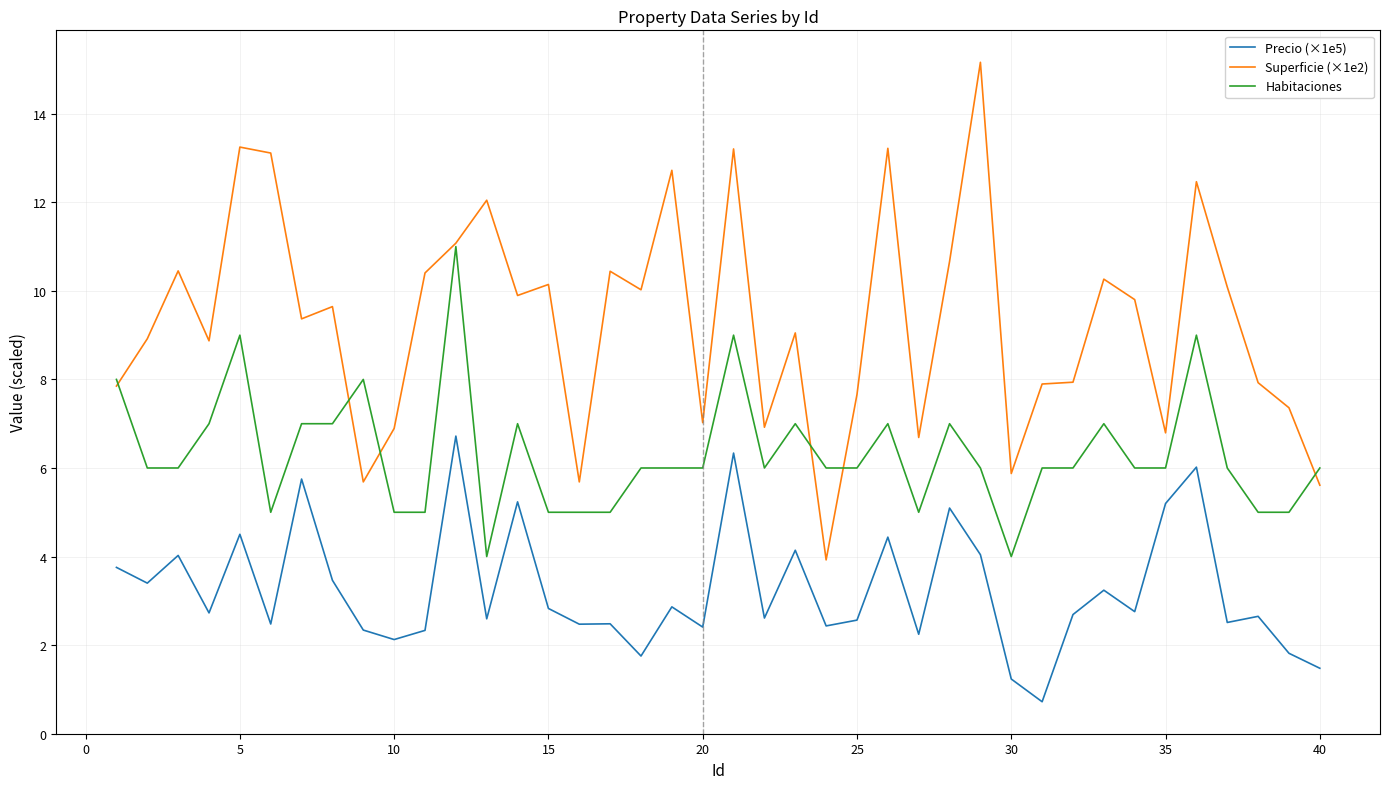

List the series in order of their peak value, highest first.

Superficie (×1e2), Habitaciones, Precio (×1e5)